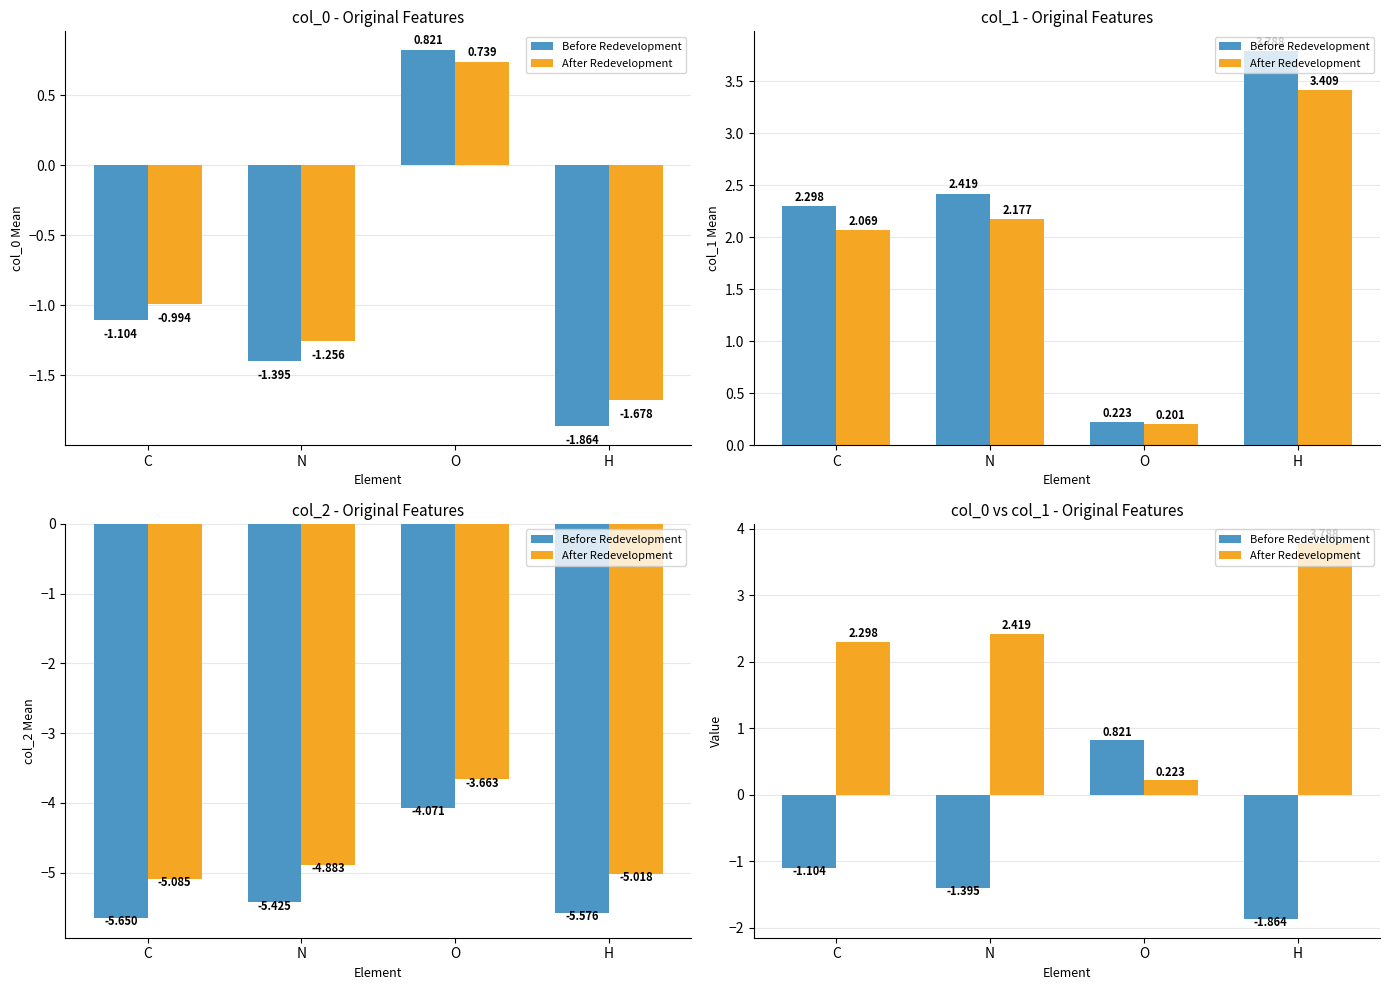

What are all the series names shown in the legend?

Before Redevelopment, After Redevelopment